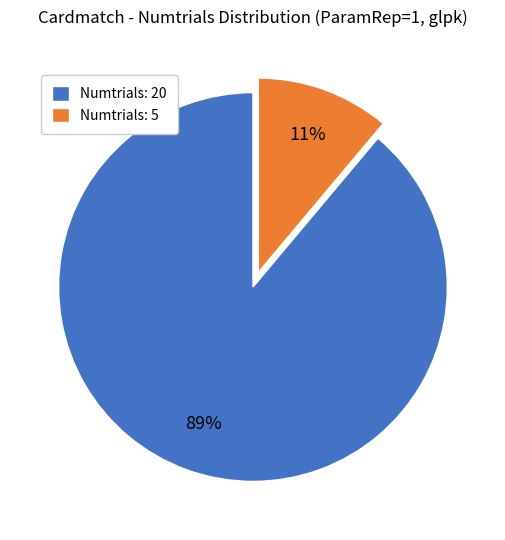

To the nearest percent, what is the difference between the largest and smallest slice percentages?

78%